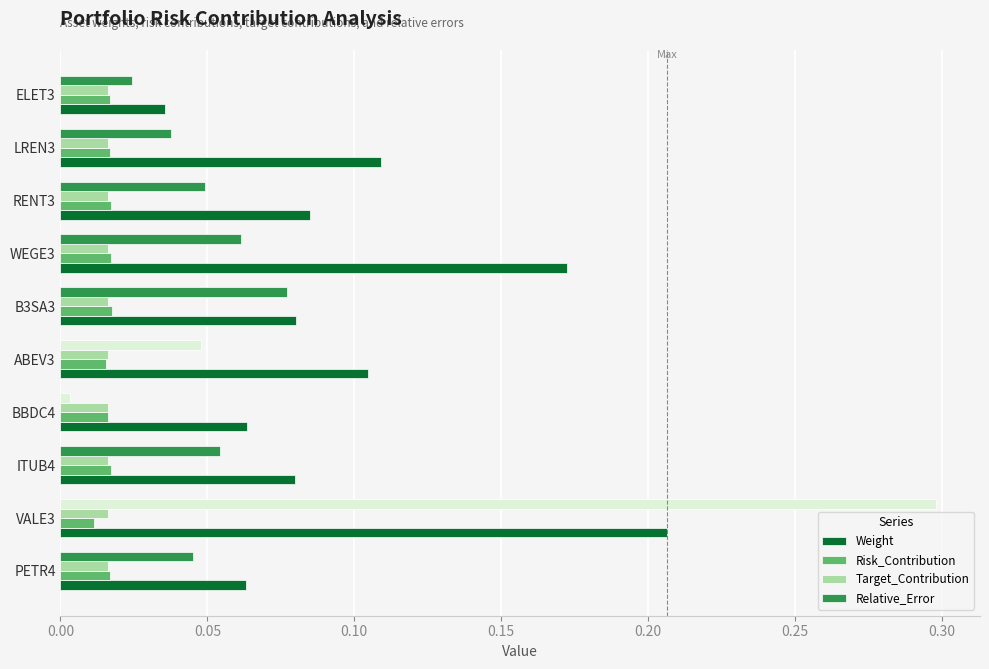

The value of Weight at ITUB4 is 0.0. True or false?

False